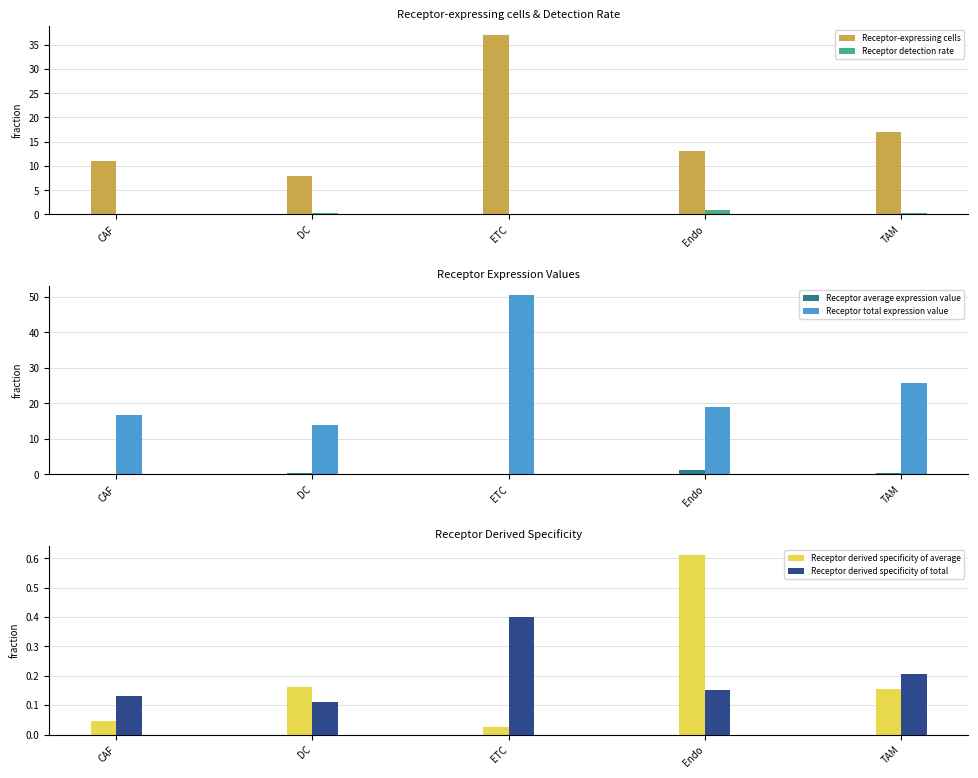

What is the difference between the maximum and minimum values in the Receptor average expression value series?

1.3